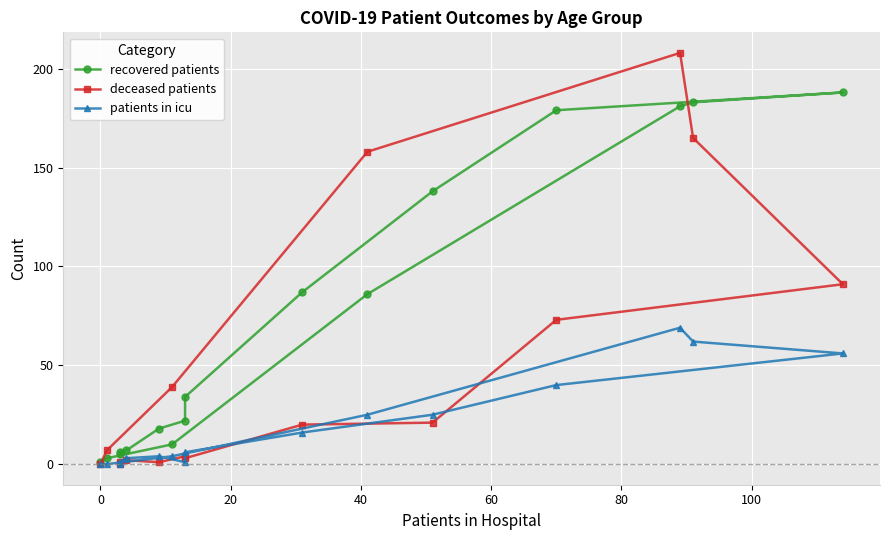

At how many categories does at least one series exceed 48?

7